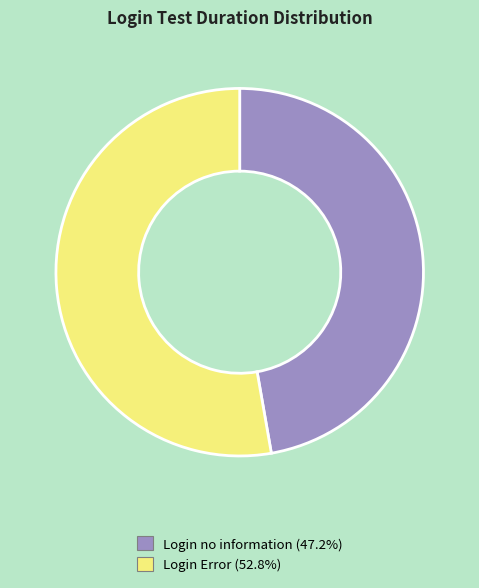

Count the number of slices in the pie.

2